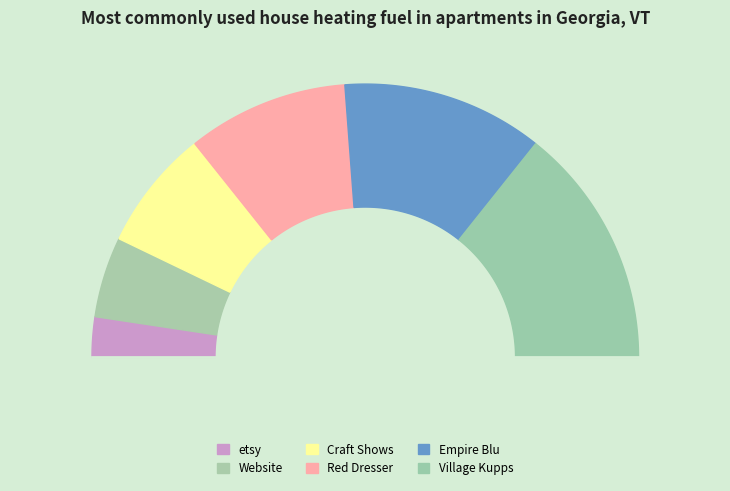

What percentage is the Red Dresser slice, to the nearest percent?

19%